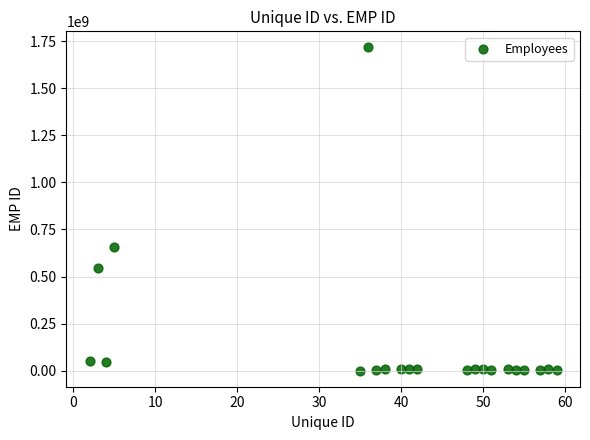

What Y value in the scatter plot is closest to 858665572?

656564566